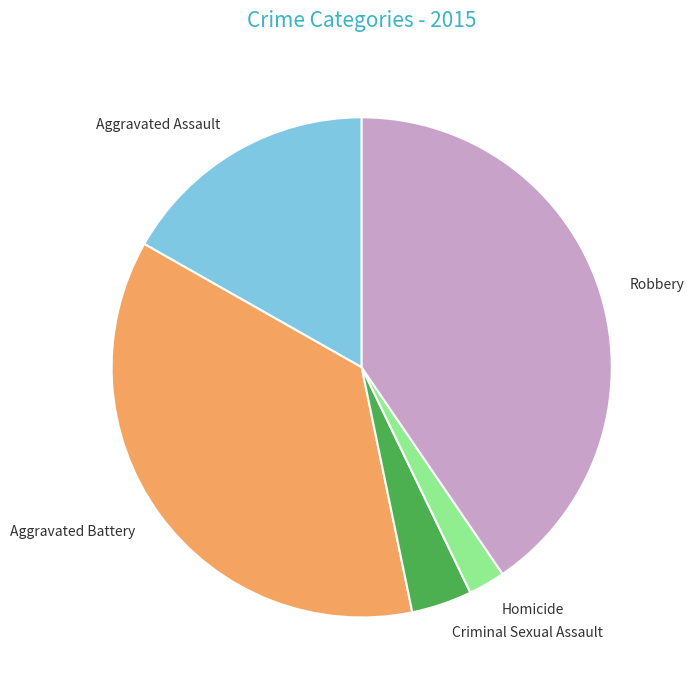

How many slices are in this pie chart?

5